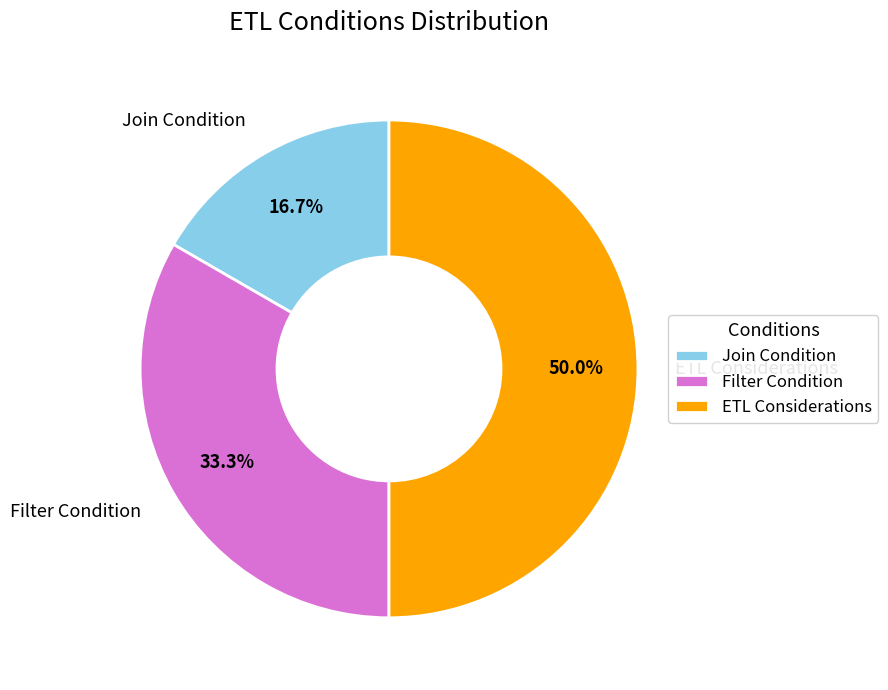

What percentage is the Join Condition slice, to the nearest percent?

17%